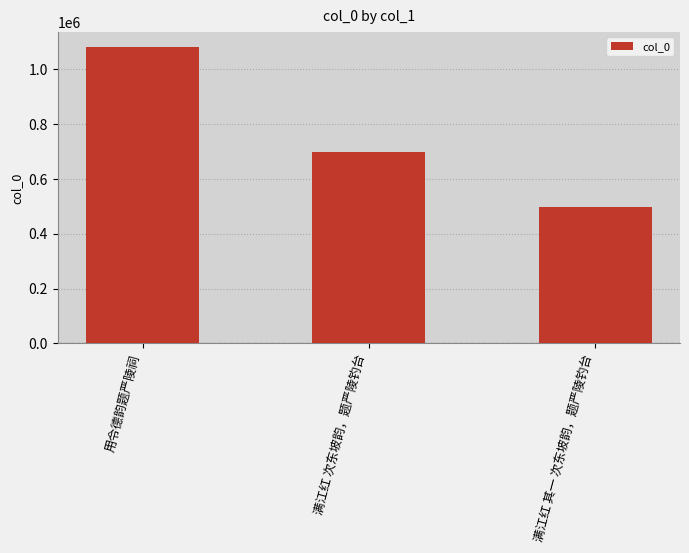

What is the approximate value at 满江红 其一 次东坡韵，题严陵钓台, to the nearest 100?

496200